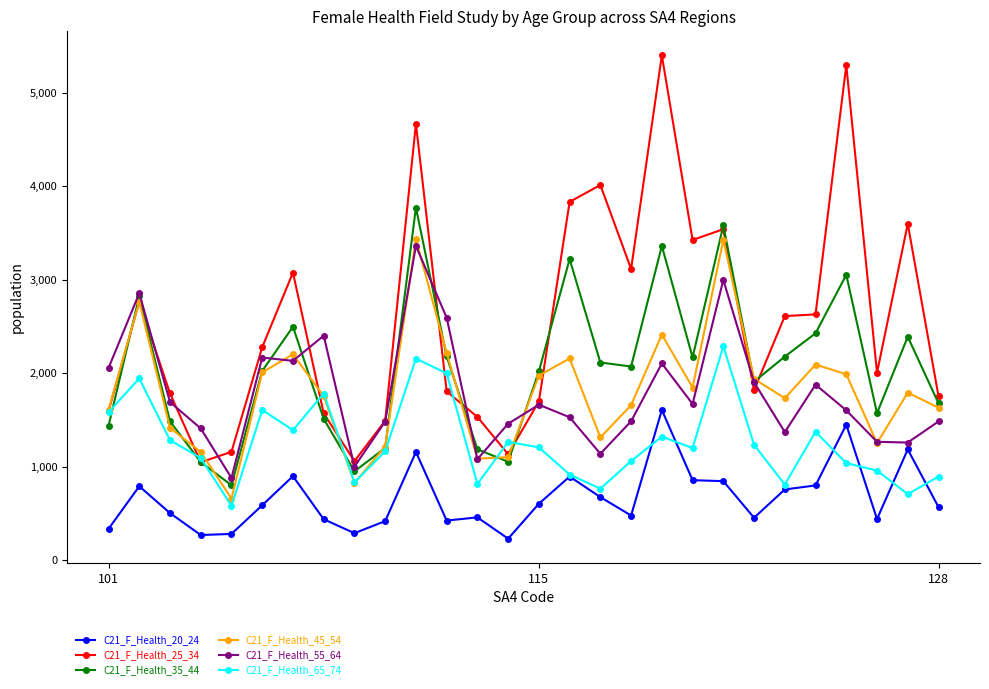

What is the value of the C21_F_Health_55_64 point at the 19th from the left?

2104